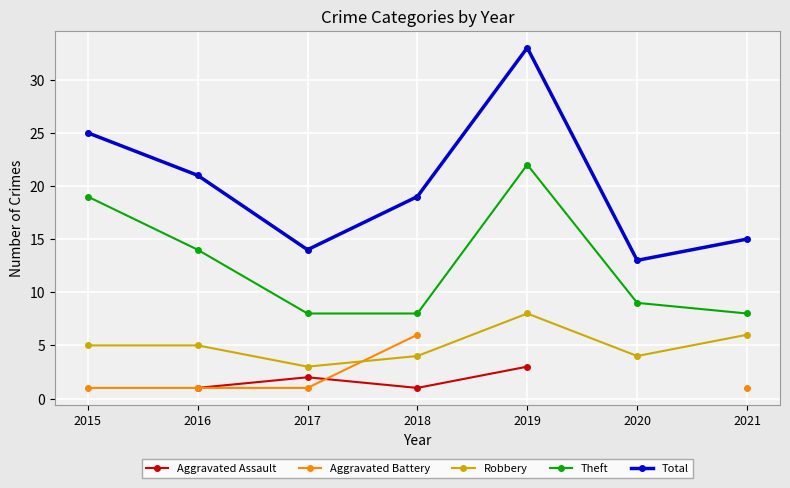

What is the greatest value displayed?

33.0